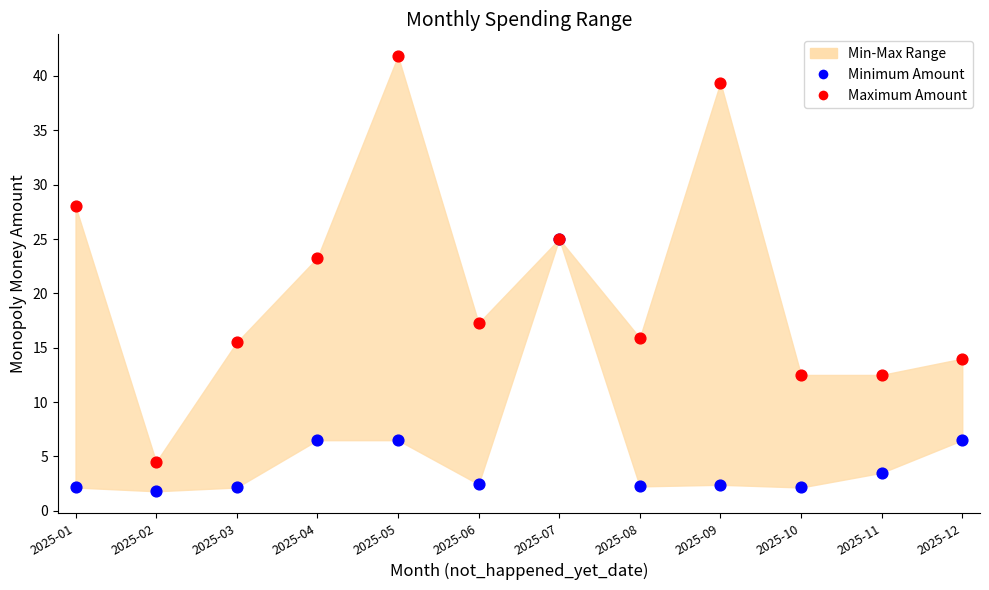

Across all series, what Y value is closest to 21?

23.3